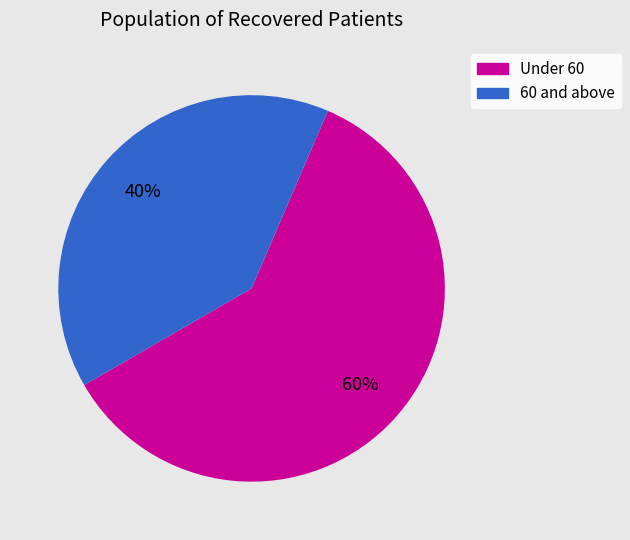

Which category has the smallest portion of the pie?

60 and above